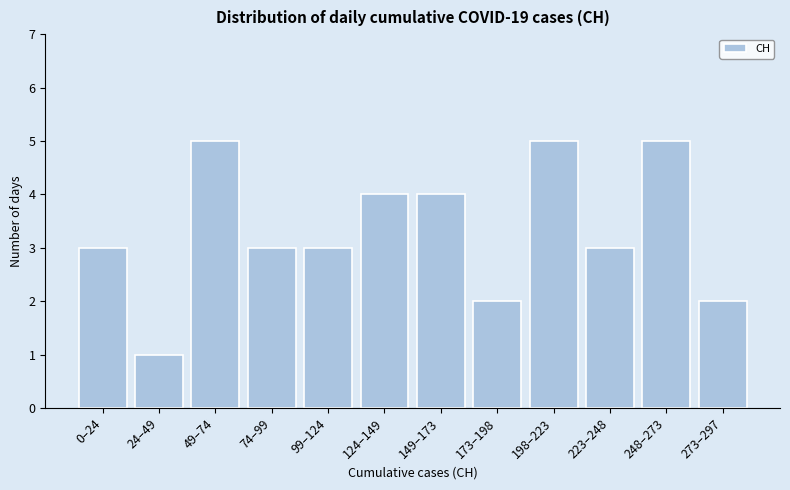

Reading left to right, list all the values displayed in this chart.

3	1	5	3	3	4	4	2	5	3	5	2